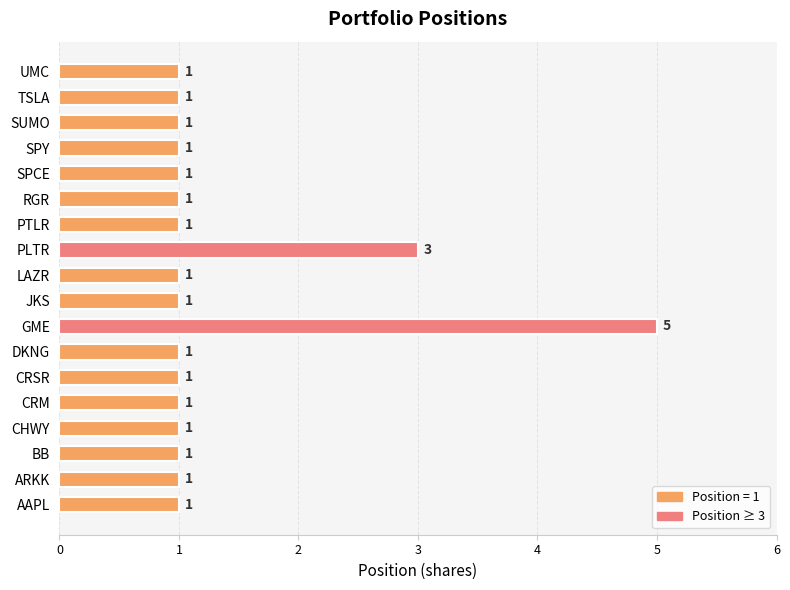

Reading bottom to top, list all the values displayed in this chart.

AAPL=1	ARKK=1	BB=1	CHWY=1	CRM=1	CRSR=1	DKNG=1	GME=5	JKS=1	LAZR=1	PLTR=3	PTLR=1	RGR=1	SPCE=1	SPY=1	SUMO=1	TSLA=1	UMC=1